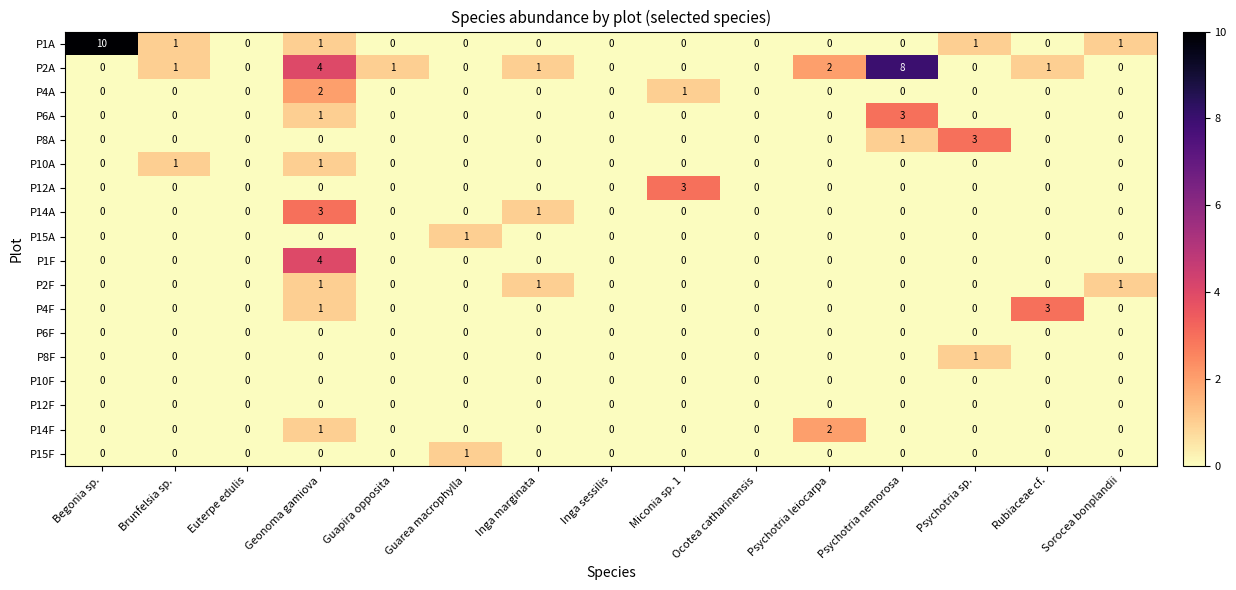

The value of P8F at Ocotea catharinensis is 1. True or false?

False